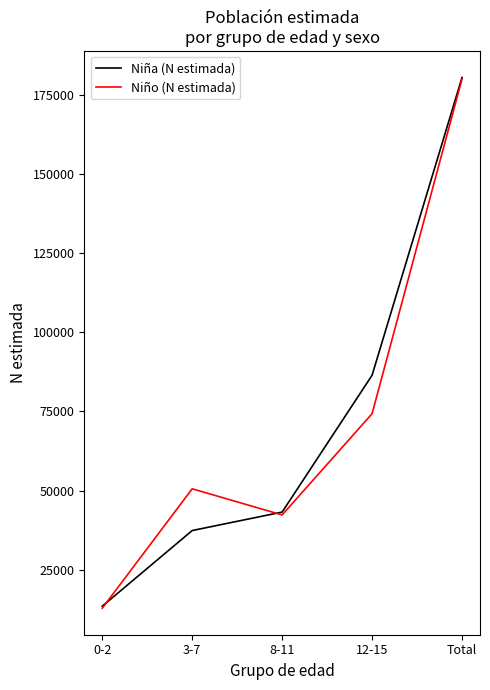

What is the smallest value displayed?

12848